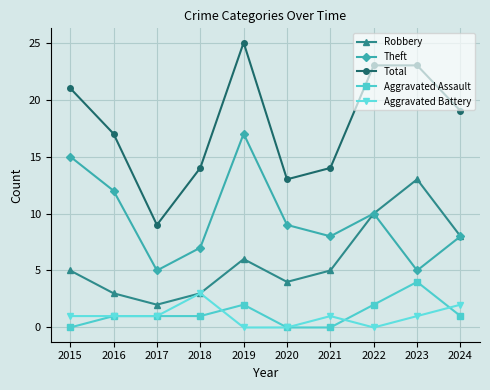

At which category does Total reach its first local peak?

2019